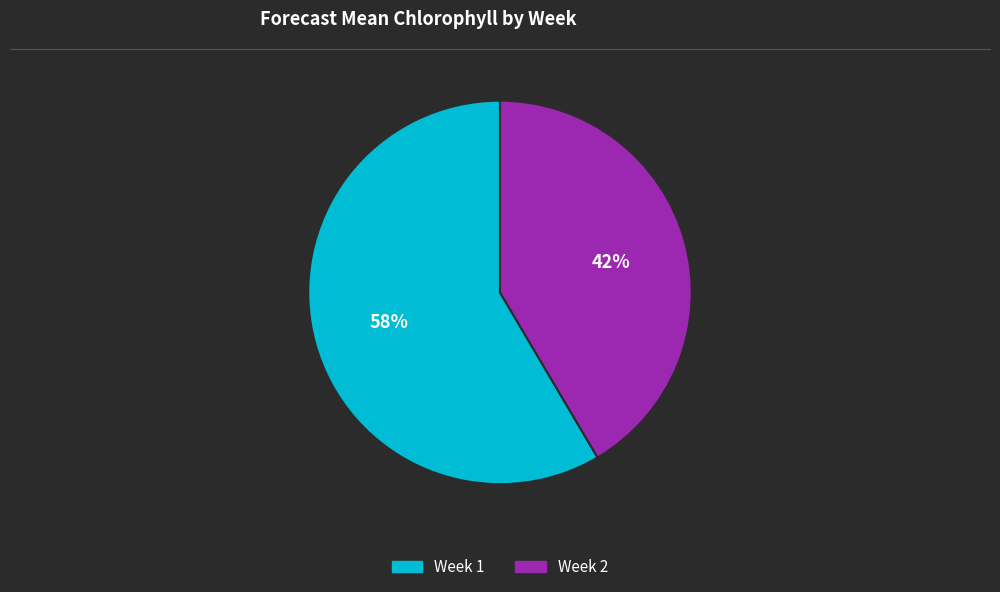

What is the ratio of the value at Week 2 to the value at Week 1?

0.7